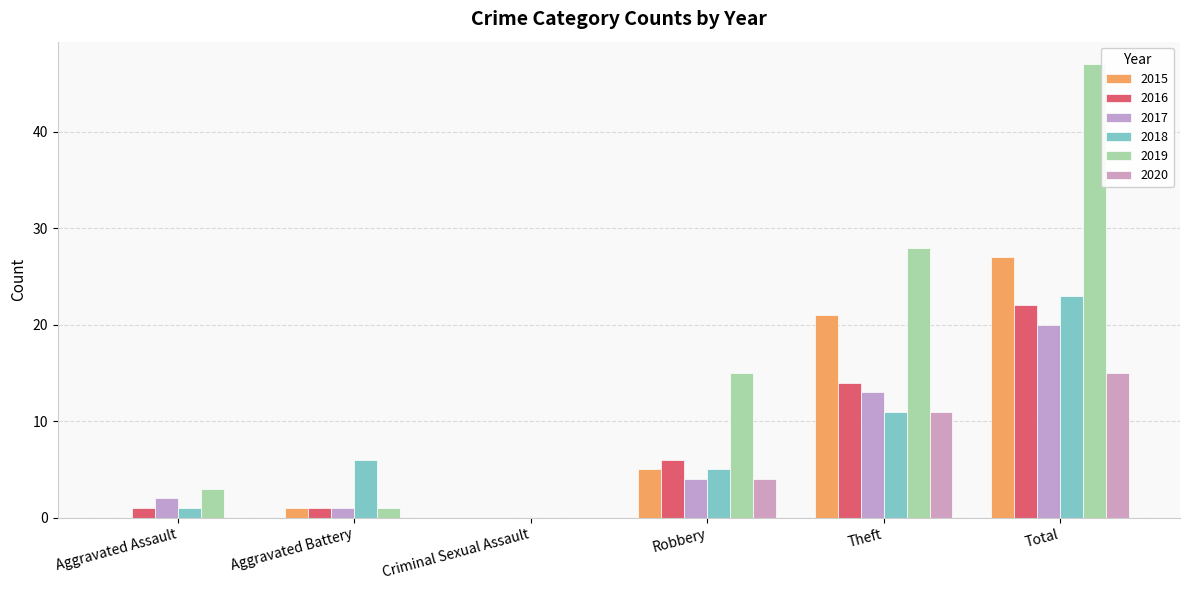

Which has a higher value, Total or Aggravated Assault?

Total